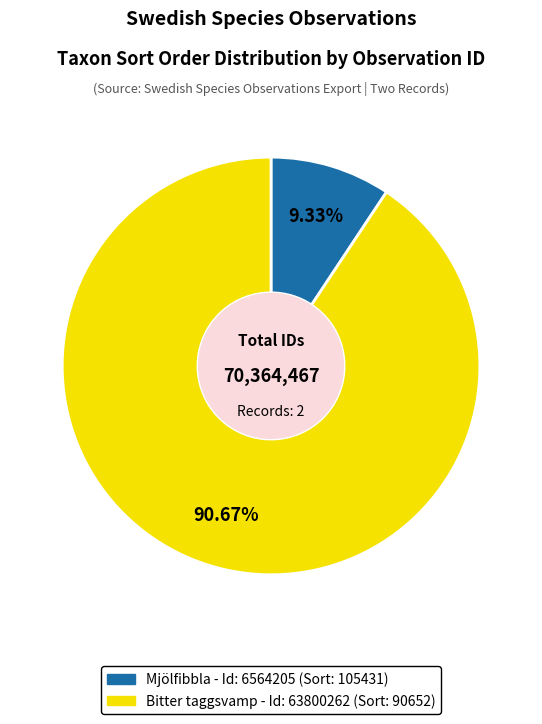

Count the number of slices in the pie.

2